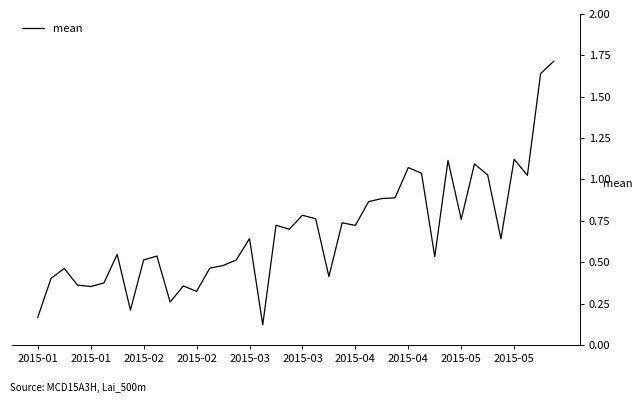

What is the difference between the second highest and minimum values?

1.5